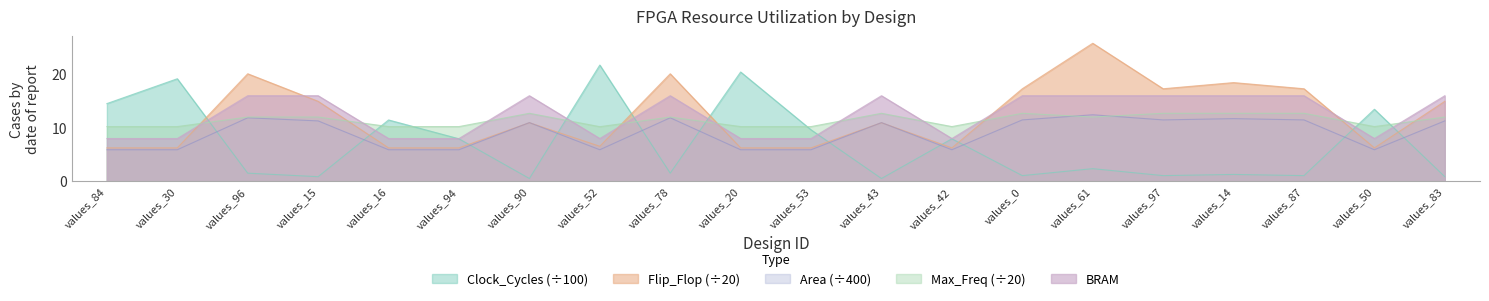

Read the BRAM value at values_97.

16.0